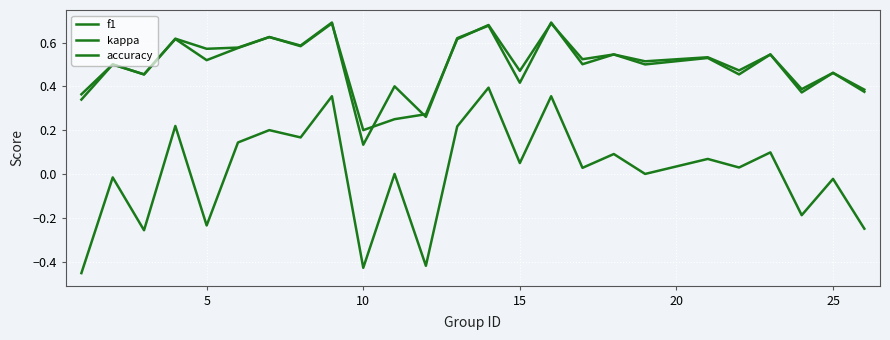

True or false: accuracy and kappa cross at least once.

False